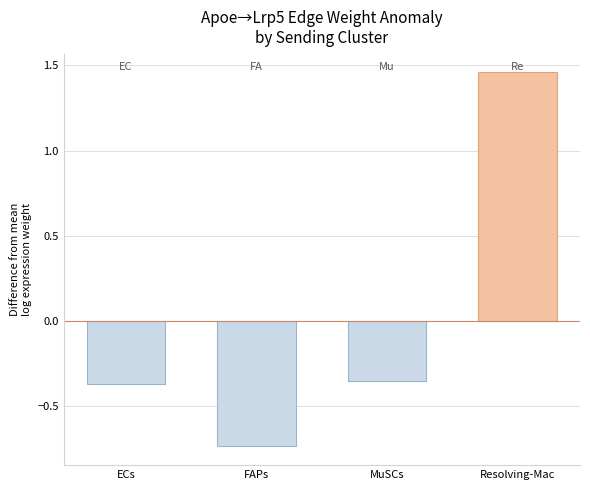

What is the label of the 4th bar from the right?

ECs